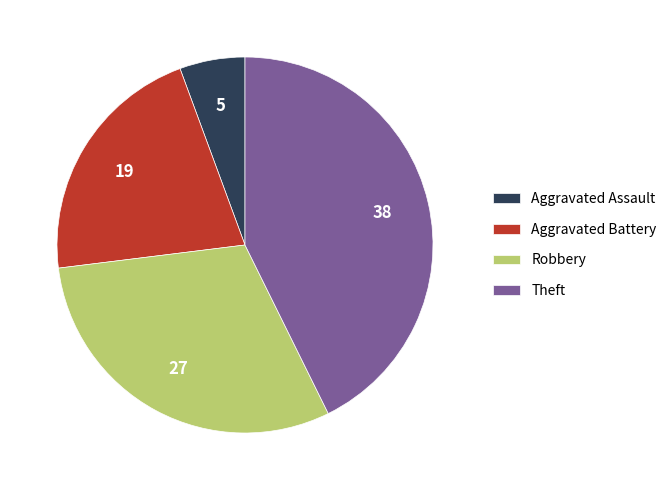

Which slice is the largest?

Theft